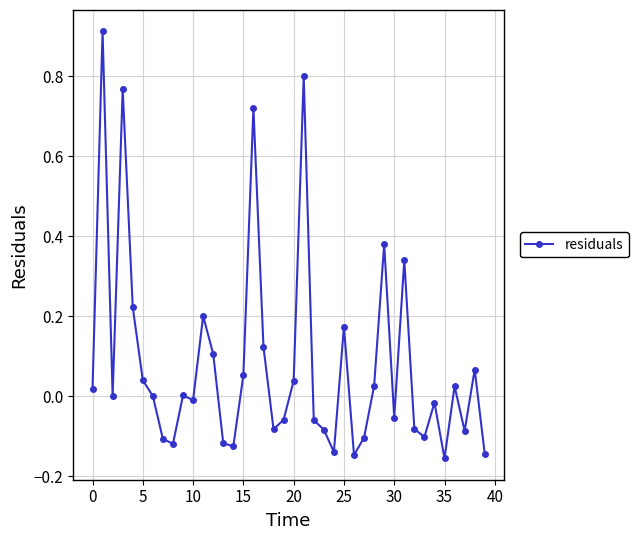

True or false: the data has more than 2 interior local peaks.

True